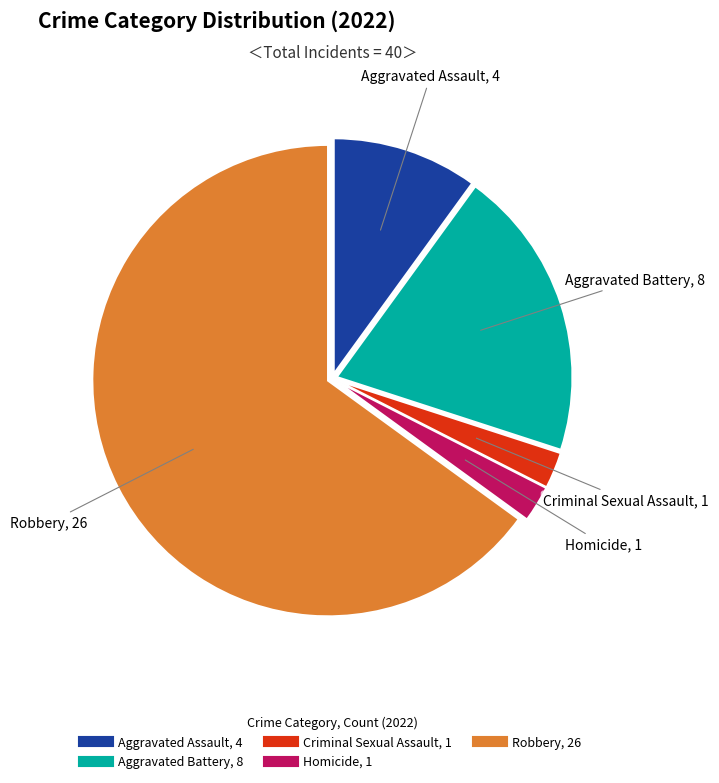

Is there any slice that represents more than half of the pie?

Yes